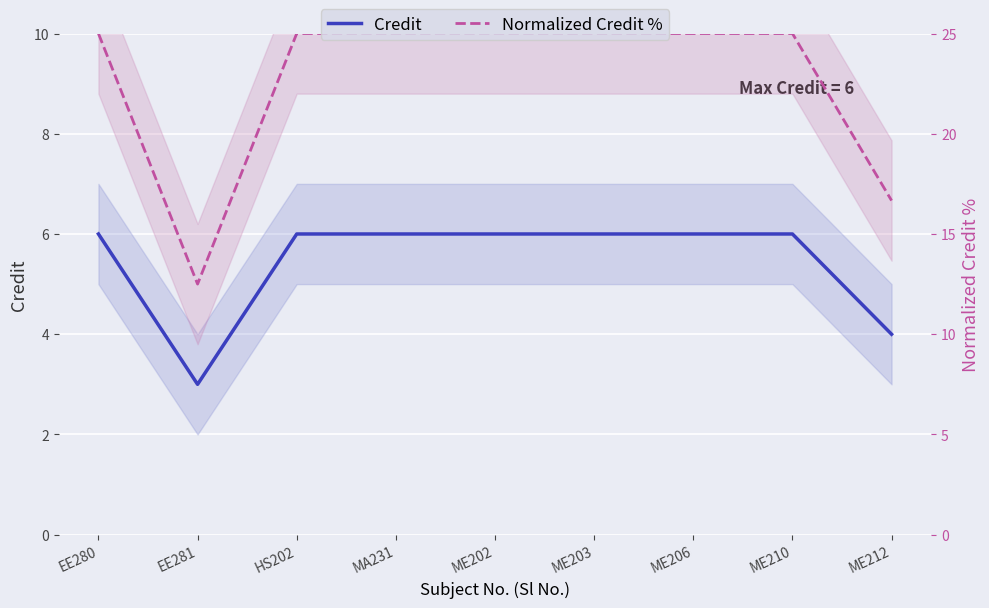

Where is Credit nearest to the value 4?

ME212